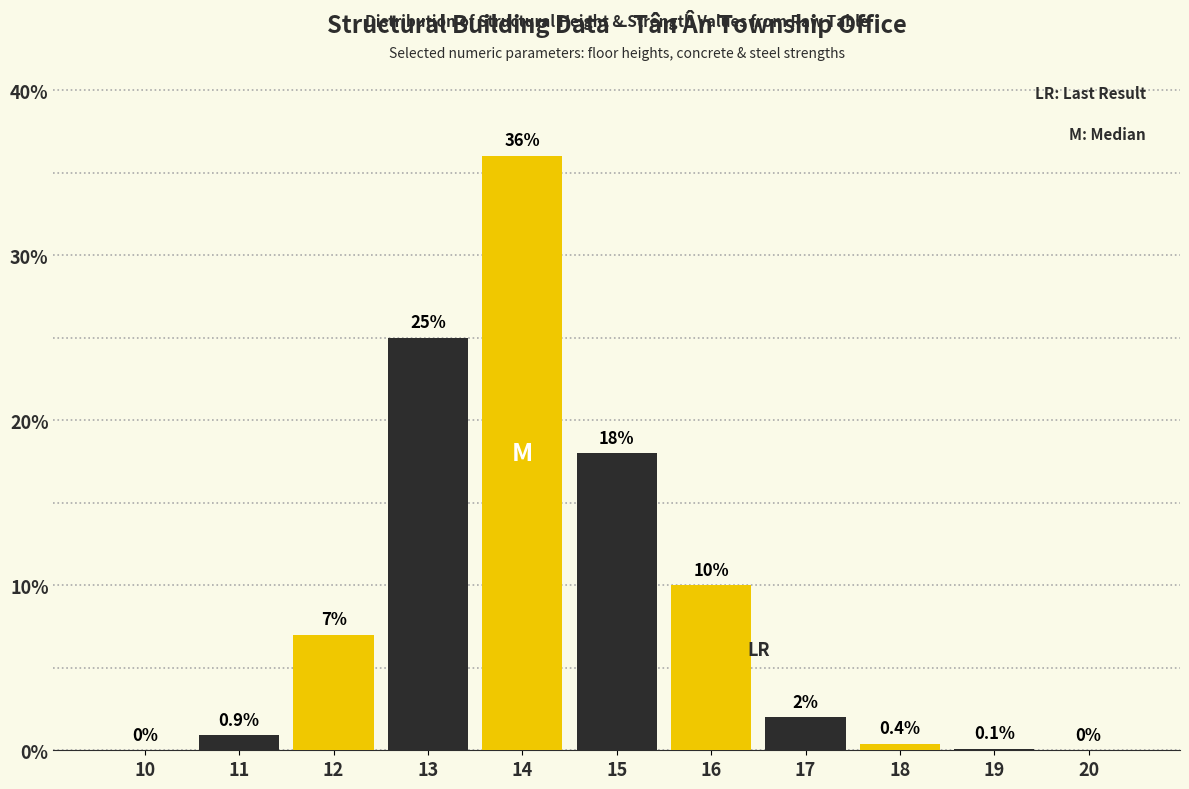

Reading right to left, extract all data points from this chart.

20=0.0	19=0.1	18=0.4	17=2.0	16=10.0	15=18.0	14=36.0	13=25.0	12=7.0	11=0.9	10=0.0